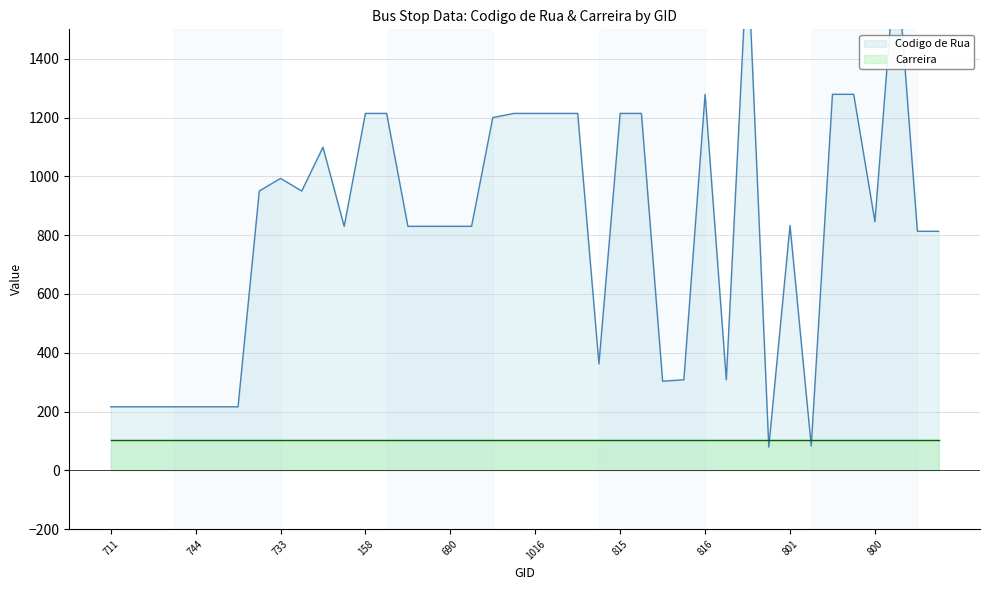

True or false: the data shows 336 at 690.

False